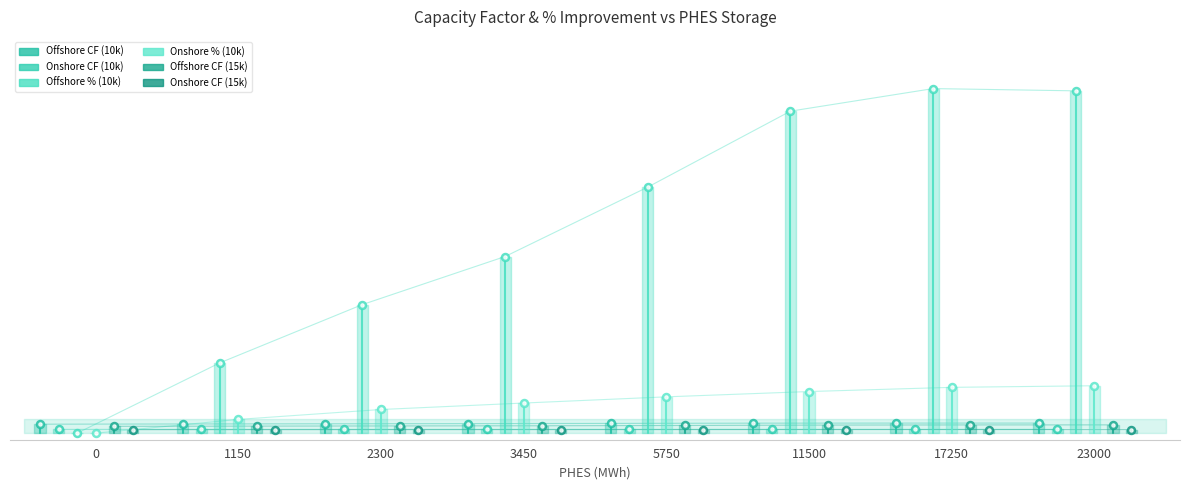

What are all the series names shown in the legend?

Offshore CF (10k), Onshore CF (10k), Offshore % (10k), Onshore % (10k), Offshore CF (15k), Onshore CF (15k)